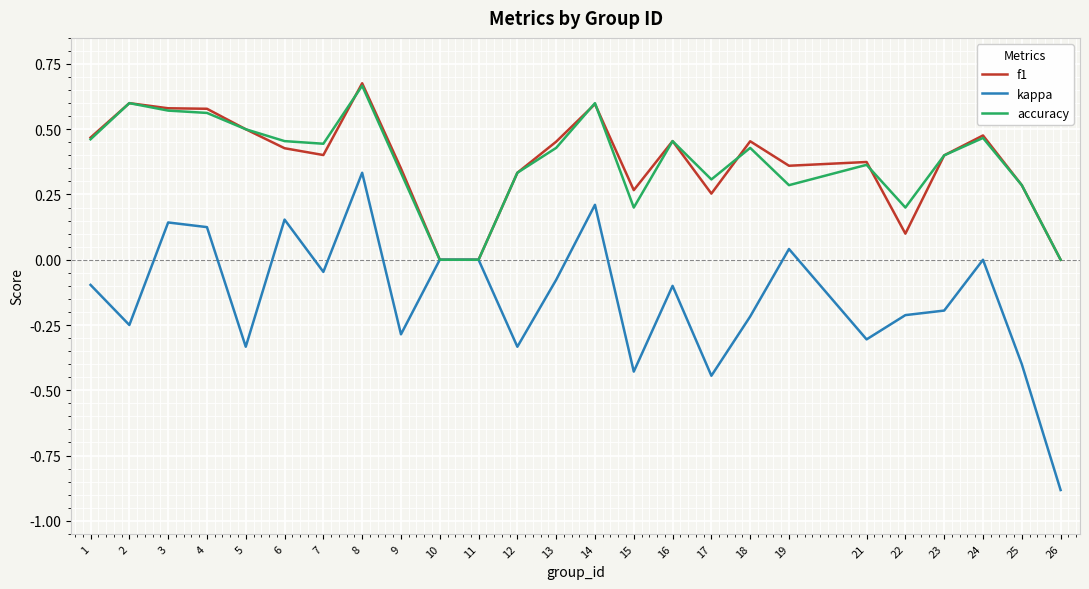

Is this an area chart (filled region under the line)?

No